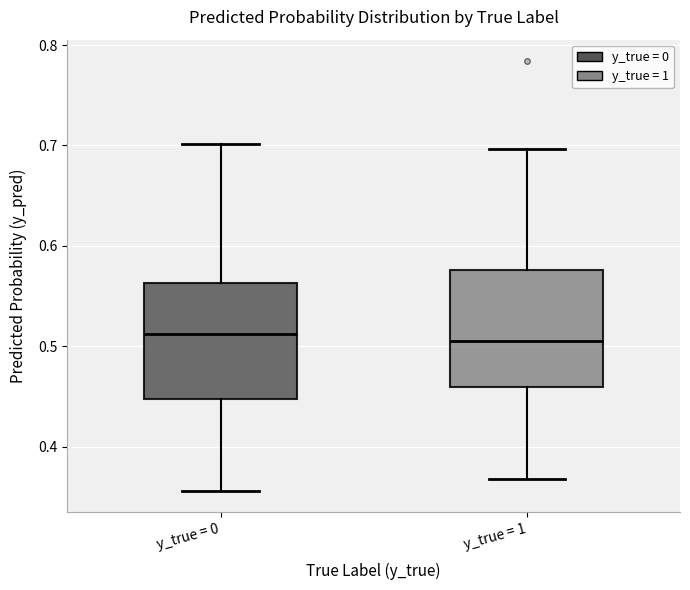

Where does the upper whisker of the box for y_true = 1 end on the y-axis? The values are not printed on the chart, so give them approximately, as read against the axis.

0.70